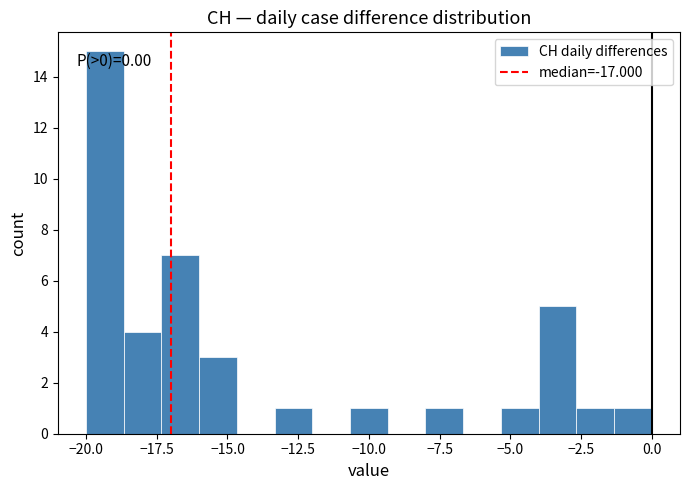

Read against the x-axis, roughly where is the centre of the tallest bar?

-19.5